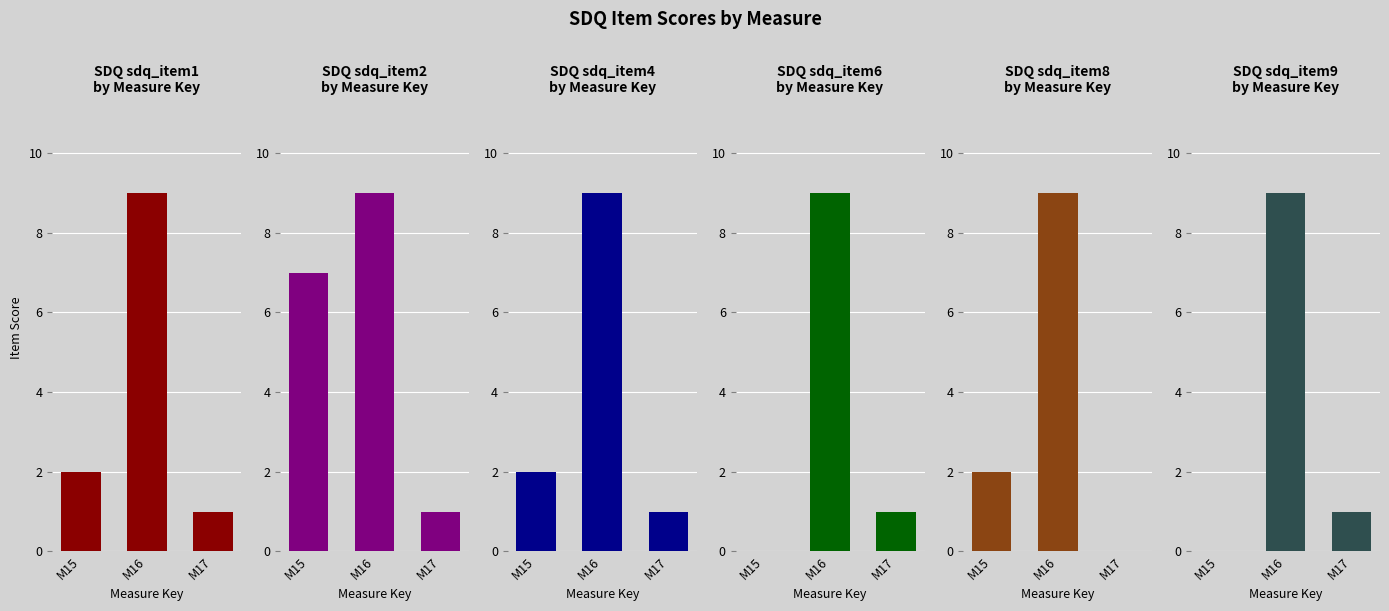

Reading left to right, extract all data points from this chart.

sdq_item1: M15=2	M16=9	M17=1
sdq_item2: M15=7	M16=9	M17=1
sdq_item4: M15=2	M16=9	M17=1
sdq_item6: M15=0	M16=9	M17=1
sdq_item8: M15=2	M16=9	M17=0
sdq_item9: M15=0	M16=9	M17=1